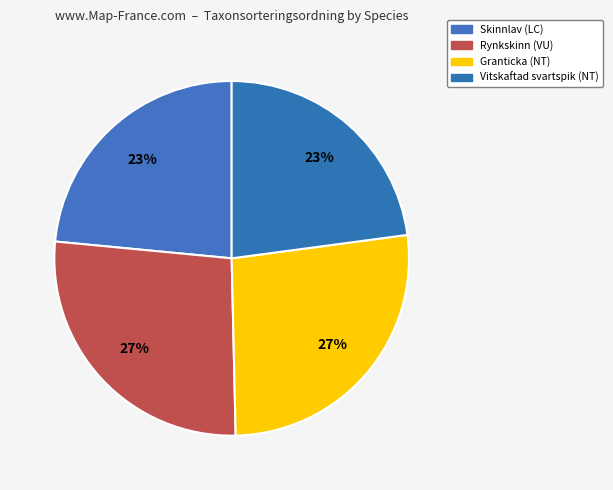

Rank the categories by value from highest to lowest.

Rynkskinn (VU), Granticka (NT), Skinnlav (LC), Vitskaftad svartspik (NT)